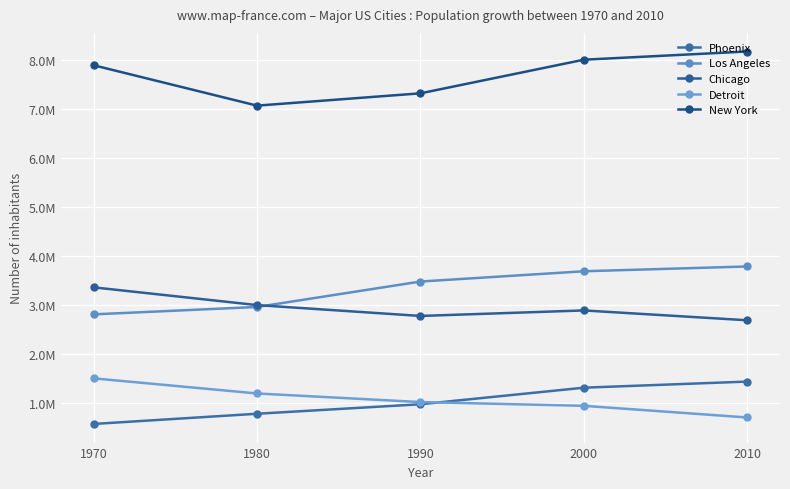

True or false: Chicago and Phoenix cross at least once.

False